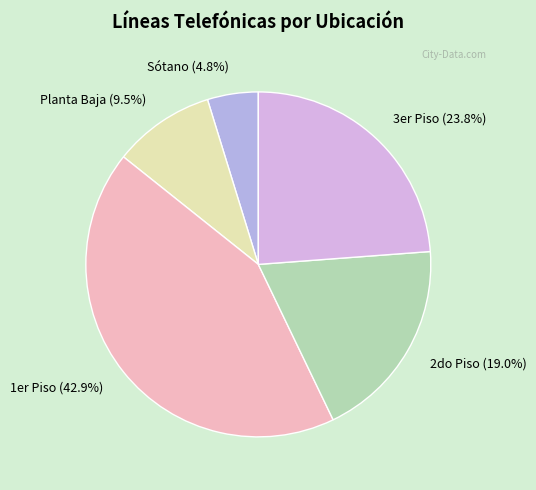

How many segments does this pie chart have?

5